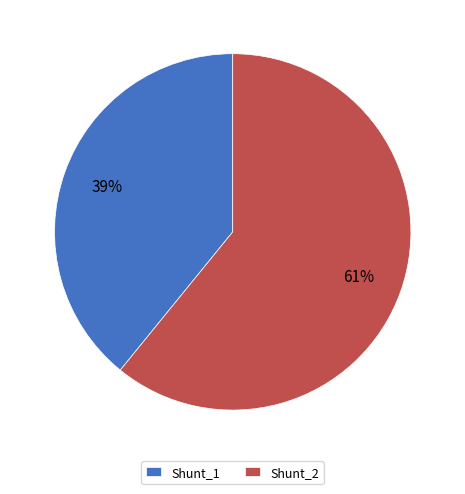

Combined, do Shunt_2 and Shunt_1 account for over 50%?

Yes